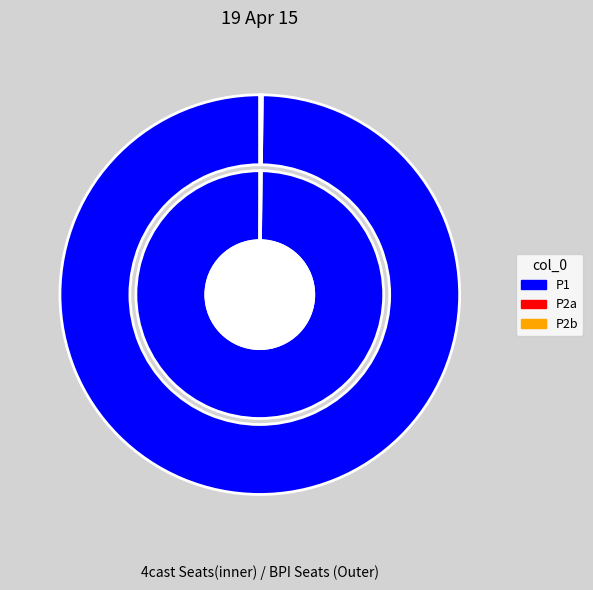

Which series has the largest range (max minus min)?

P1